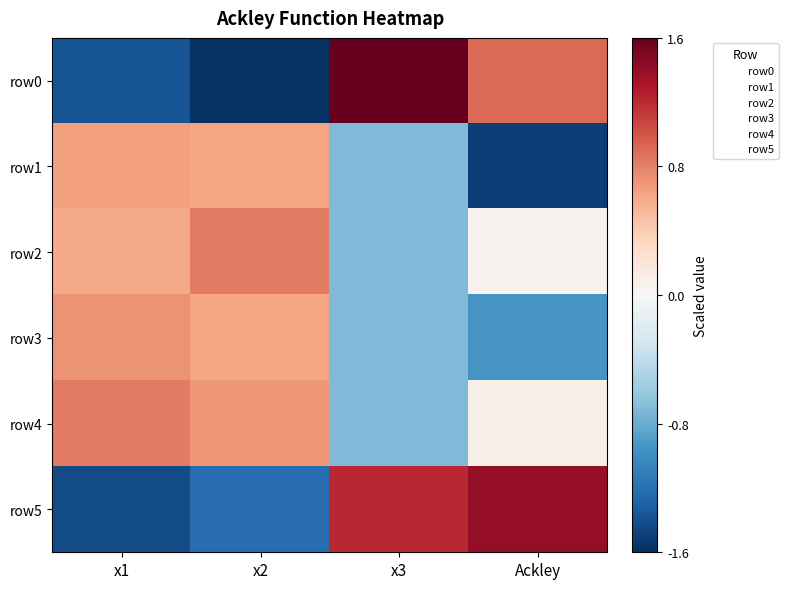

Which series has the largest total across all categories?

row4